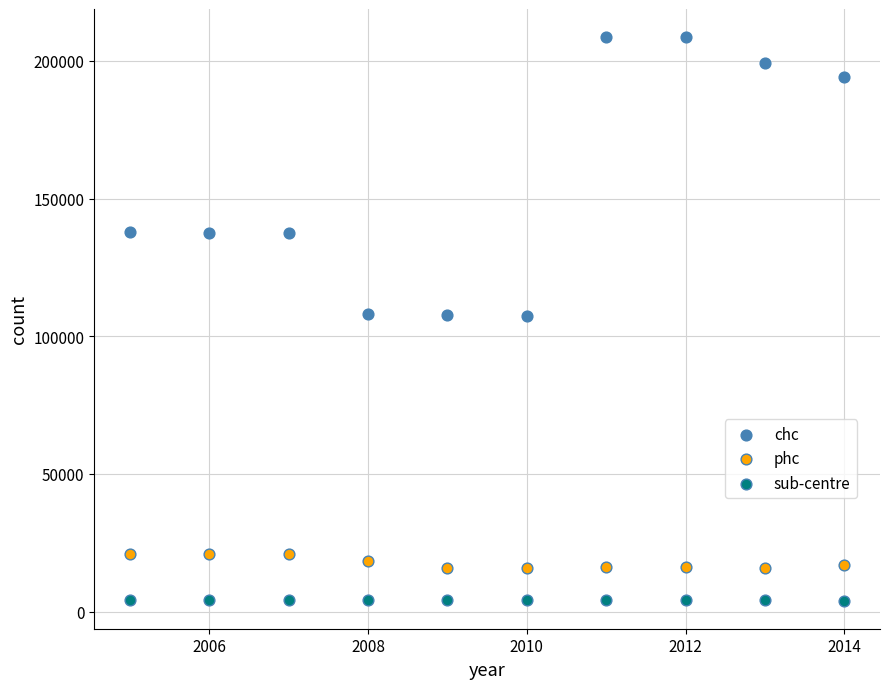

Which series reaches the maximum Y coordinate?

chc